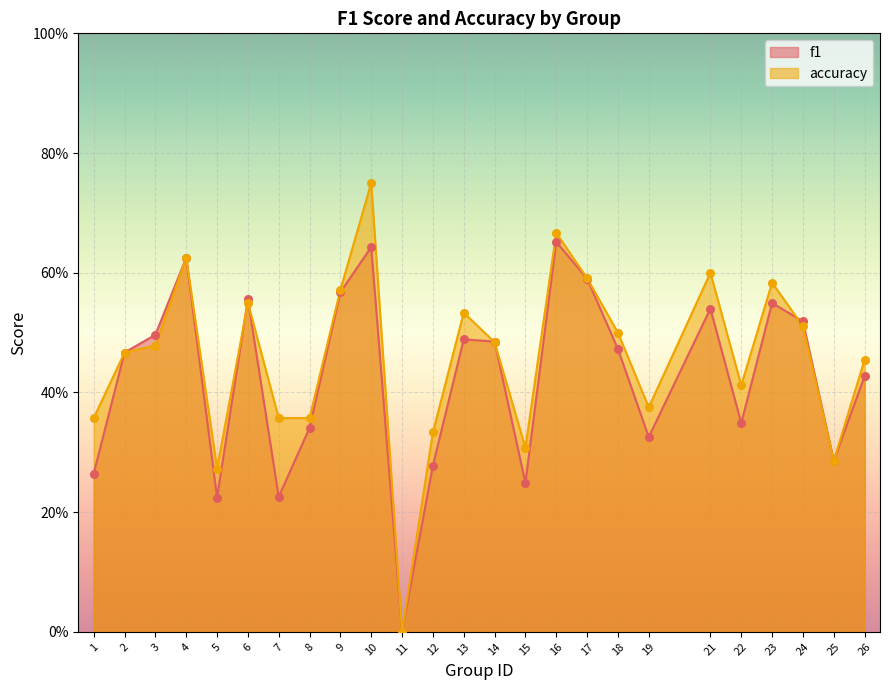

Which series has the largest total across all categories?

accuracy